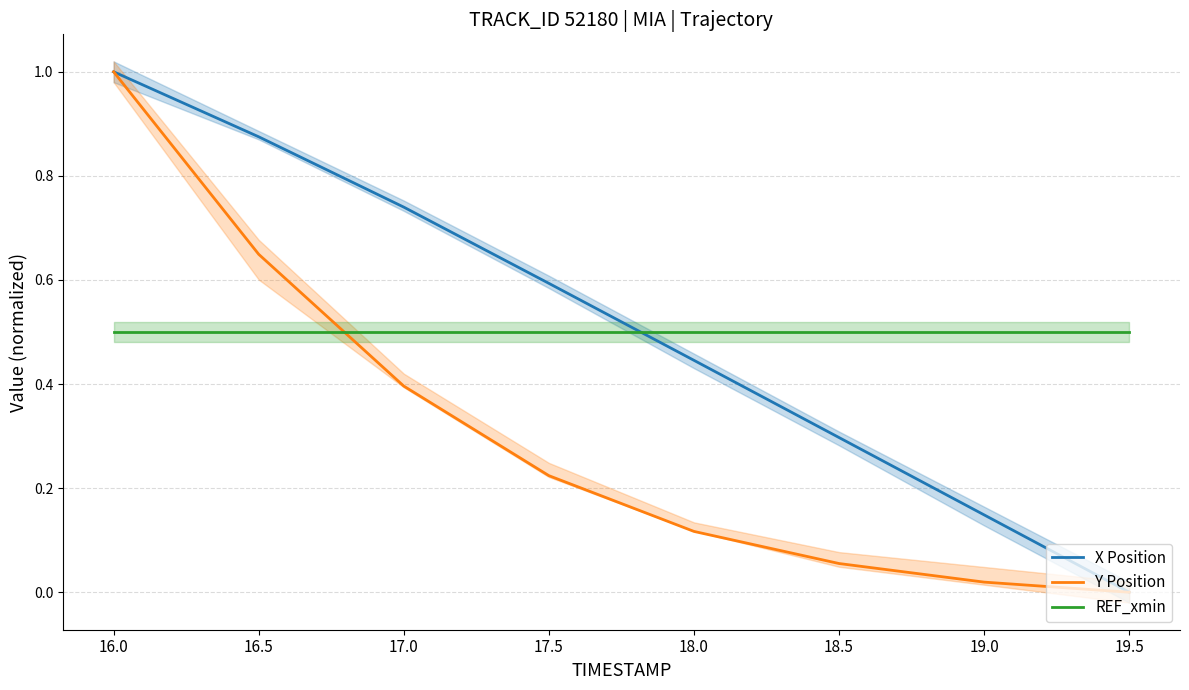

The REF_xmin series shows 0.5 at 19.5. True or false?

True